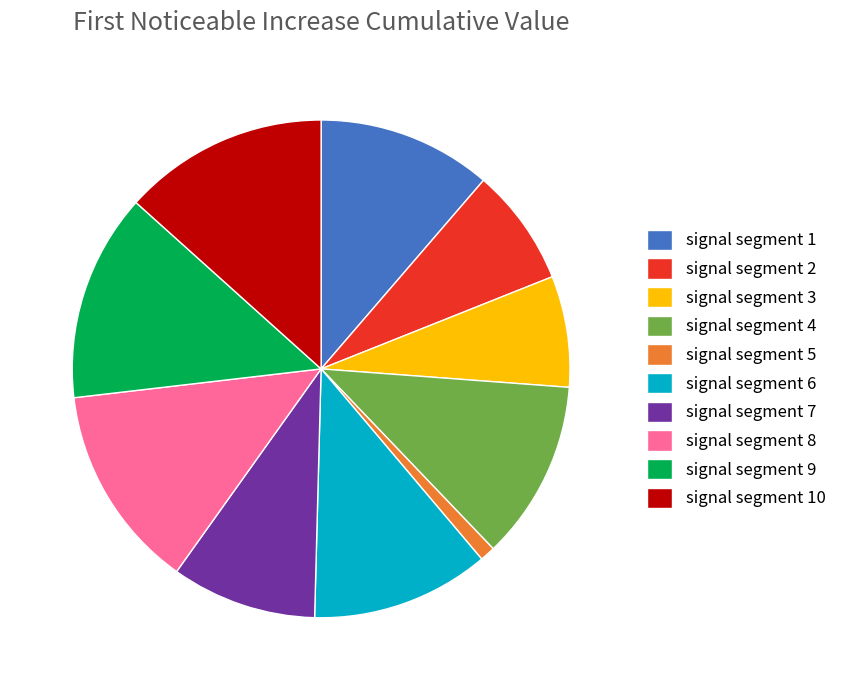

True or false: signal segment 1 accounts for 23% of the total.

False